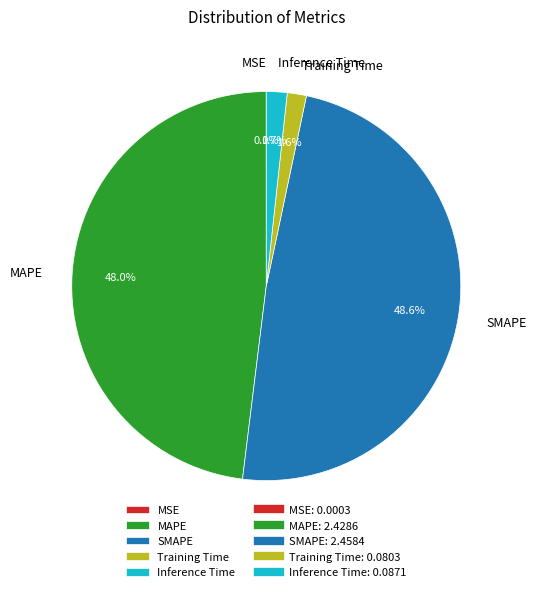

To the nearest percent, what is the average slice percentage?

20%